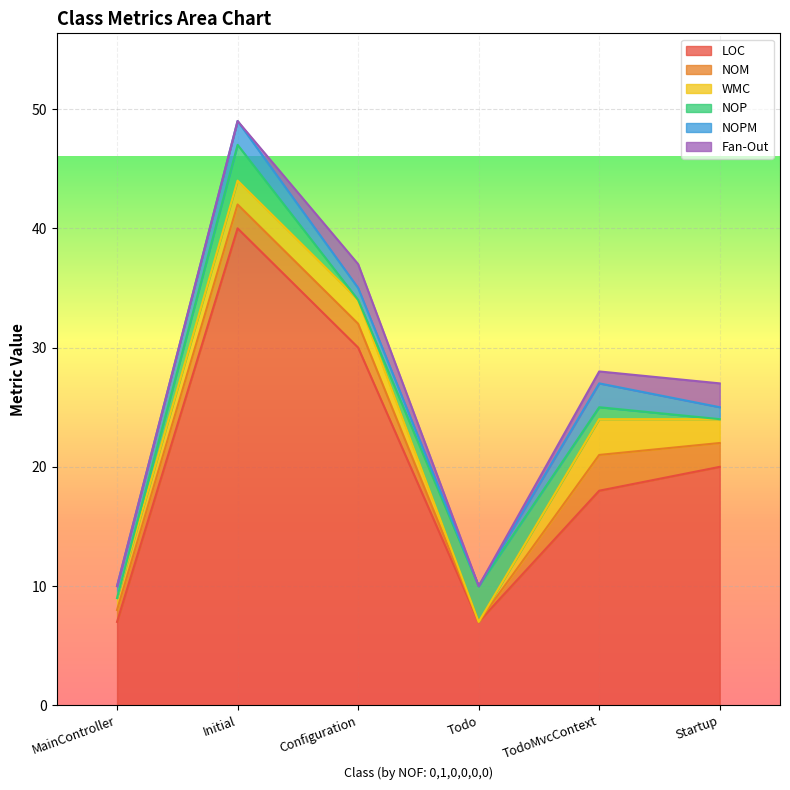

What is the difference between the maximum and minimum values in the WMC series?

3